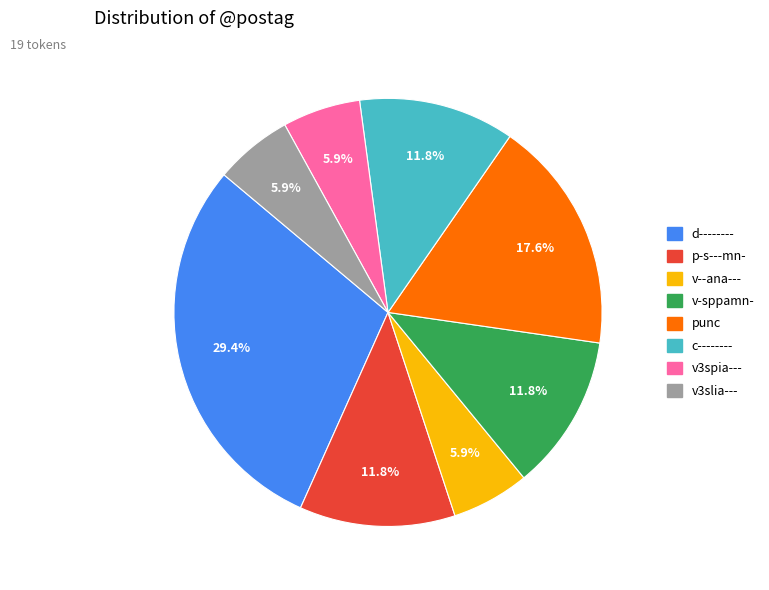

Which slice is the largest?

d--------